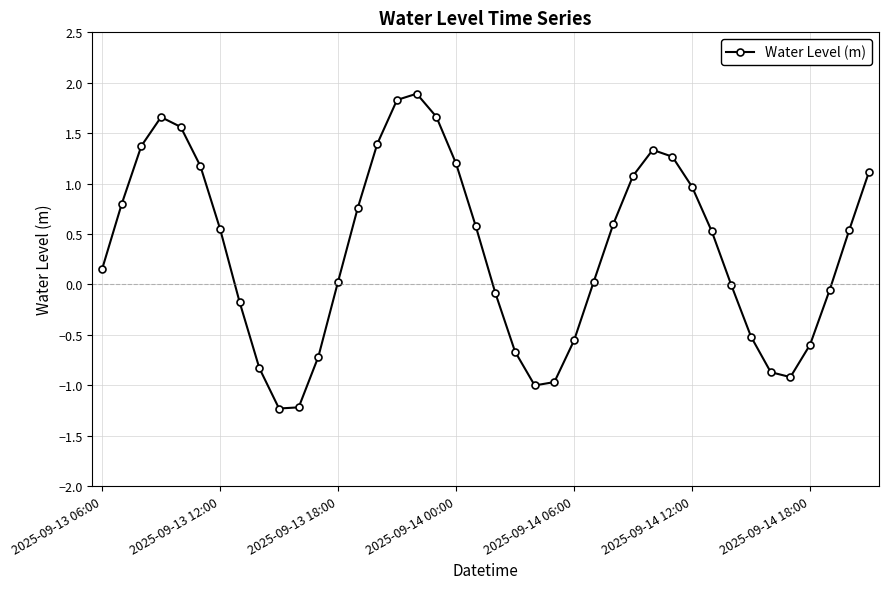

What is the value of the 12th point from the left?

-0.7